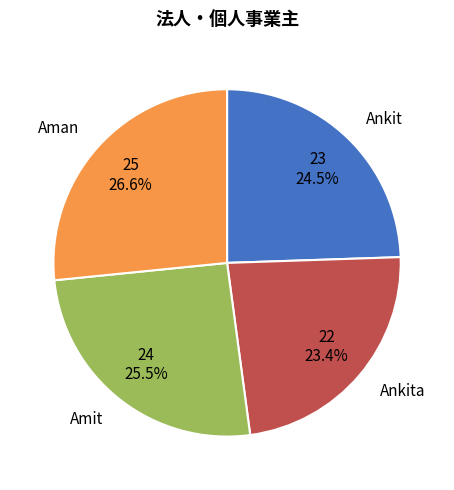

How many segments does this pie chart have?

4